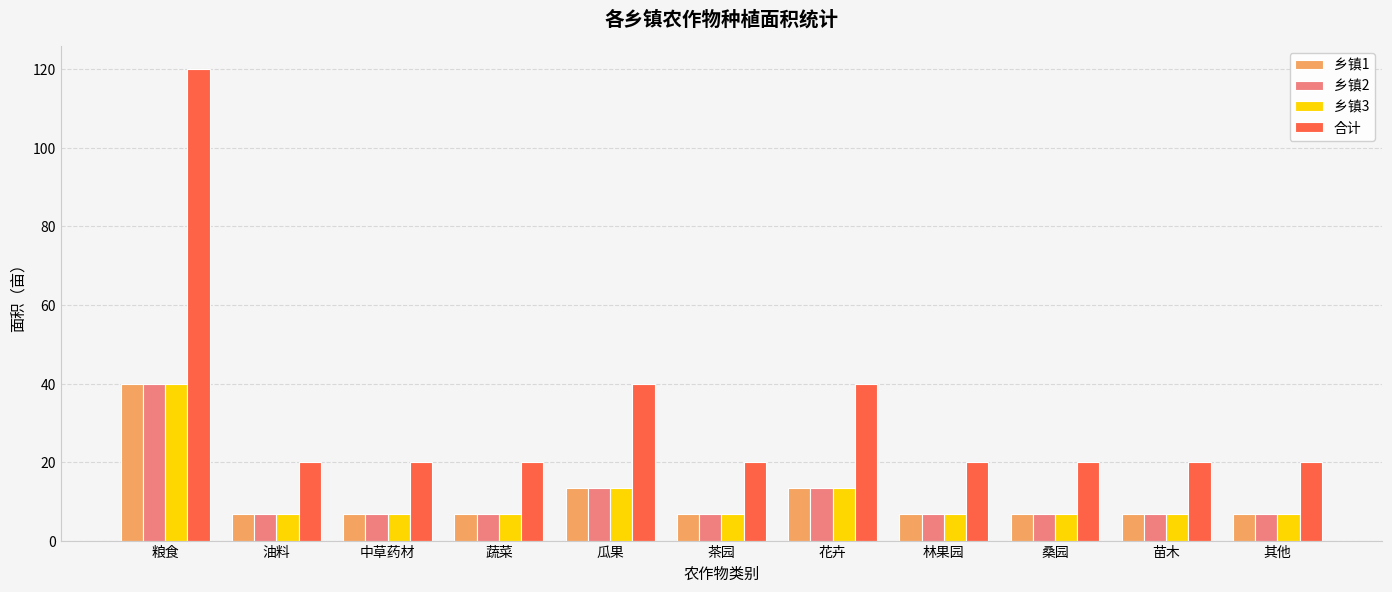

Does the chart contain any negative values?

No